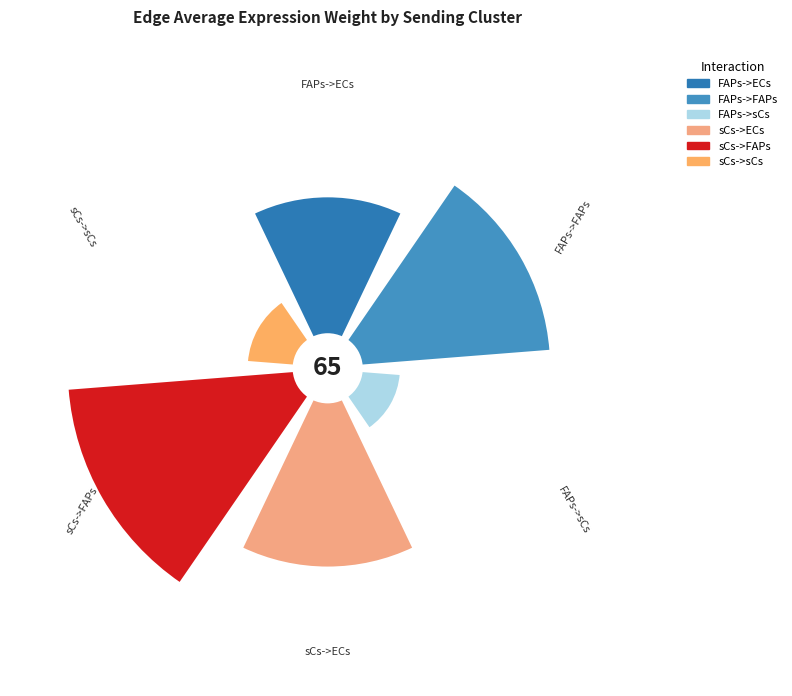

To the nearest percent, what percentage of the pie is sCs->sCs?

6%